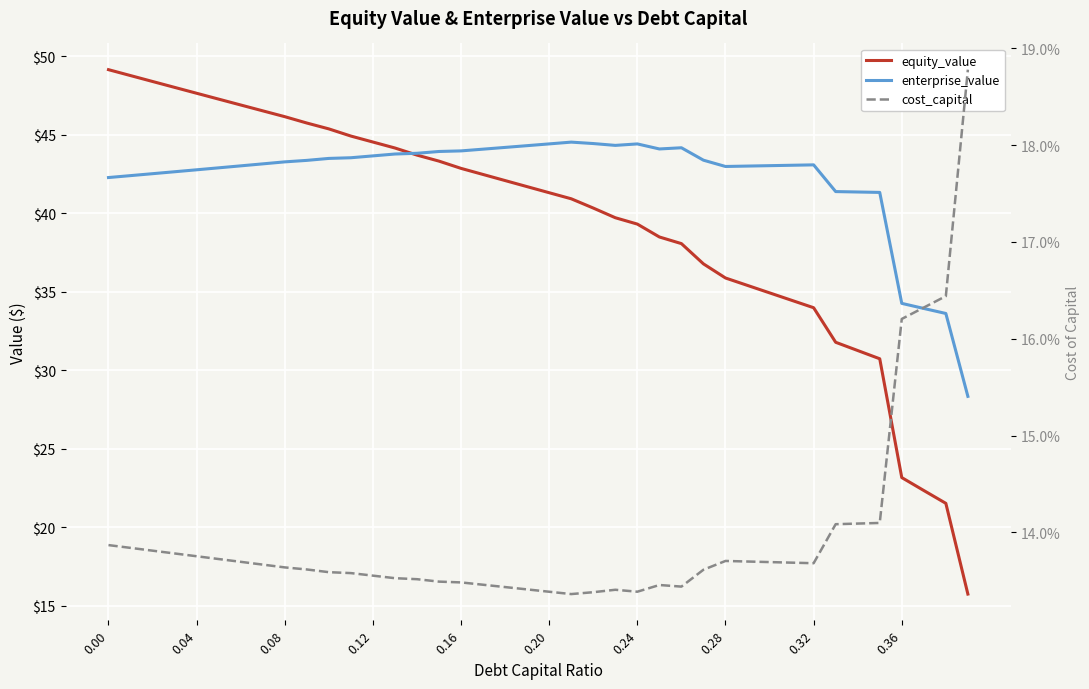

How many interior local valleys does the cost_capital series have?

4